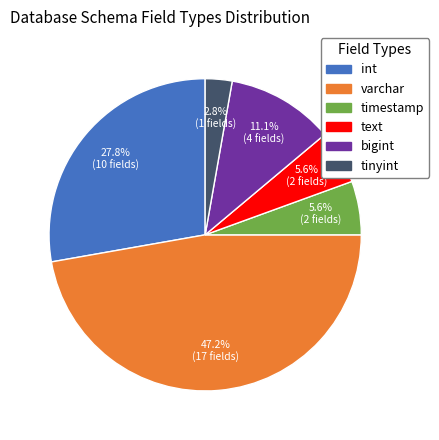

Does any single category account for the majority?

No